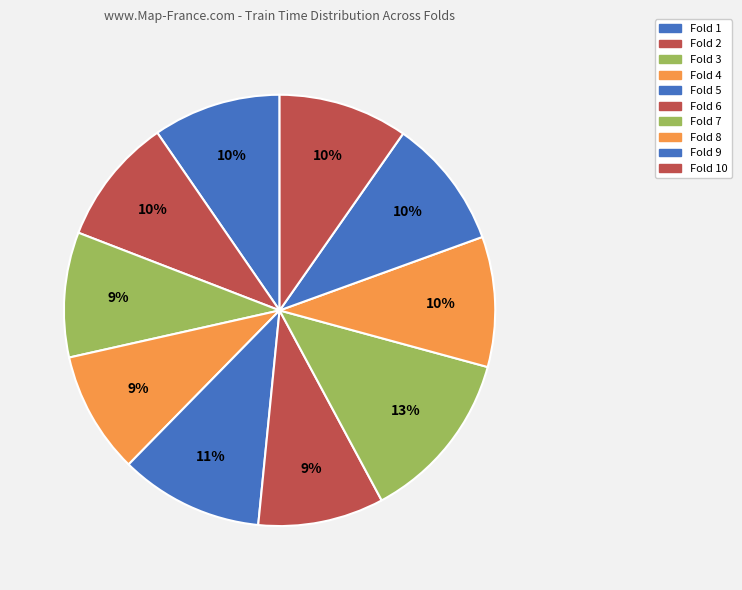

What is the largest slice in the pie chart?

Fold 7